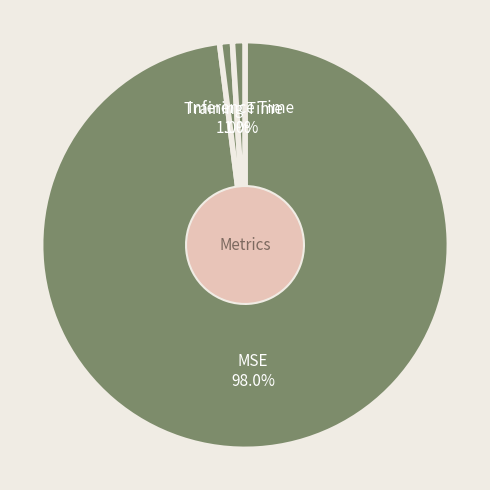

Does Inference Time account for over 50% of the chart?

No